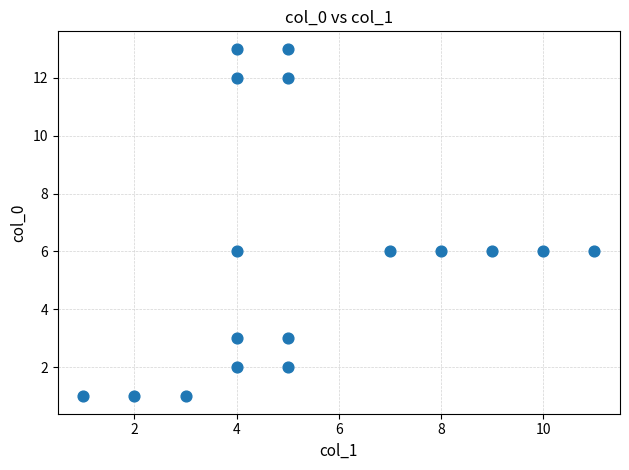

What is the range of Y values (max minus min)?

12